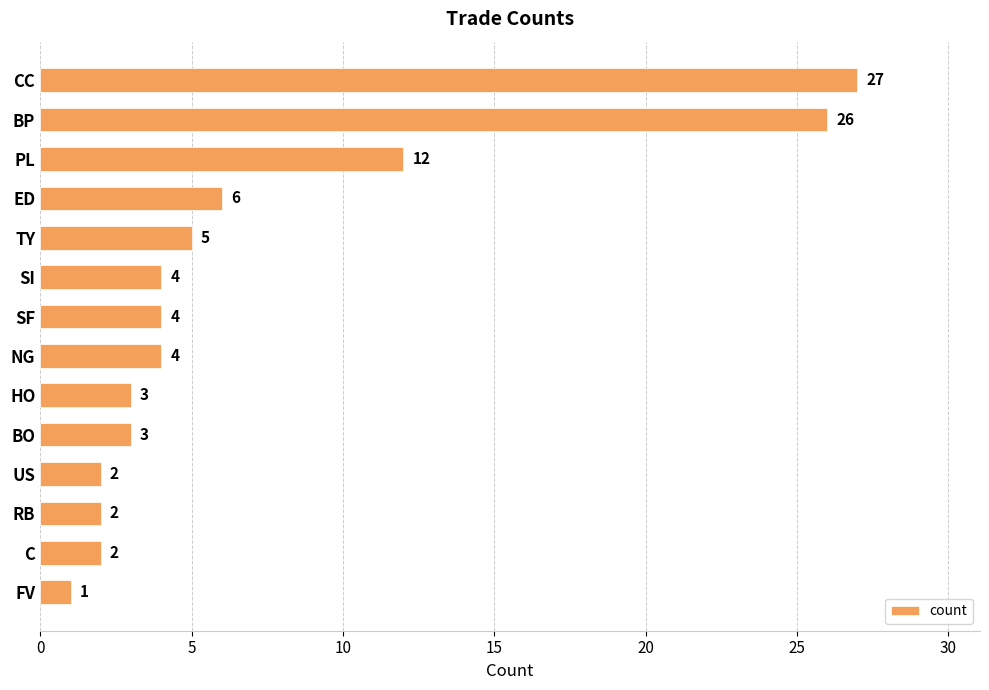

What is the minimum value shown in the chart?

1